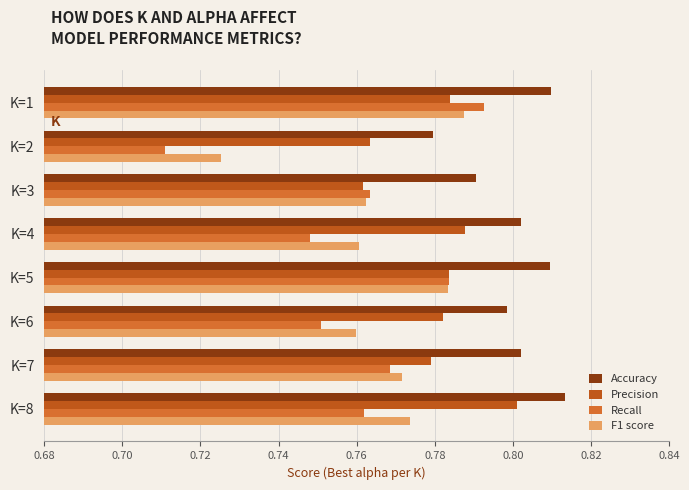

Is it true that F1 score equals 0.5 at K=7?

False